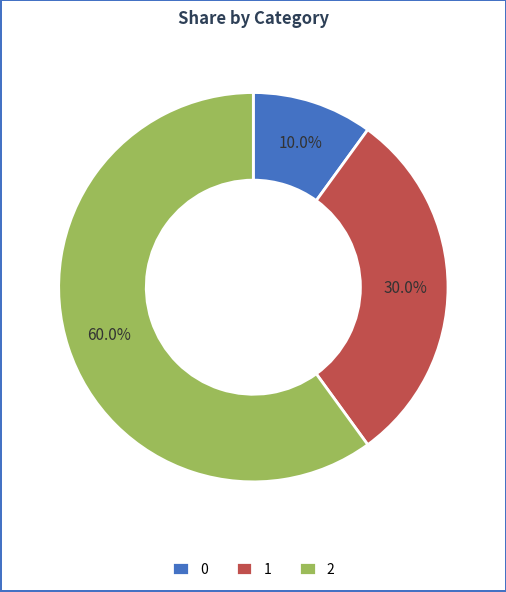

To the nearest percent, what is the average slice percentage?

33%